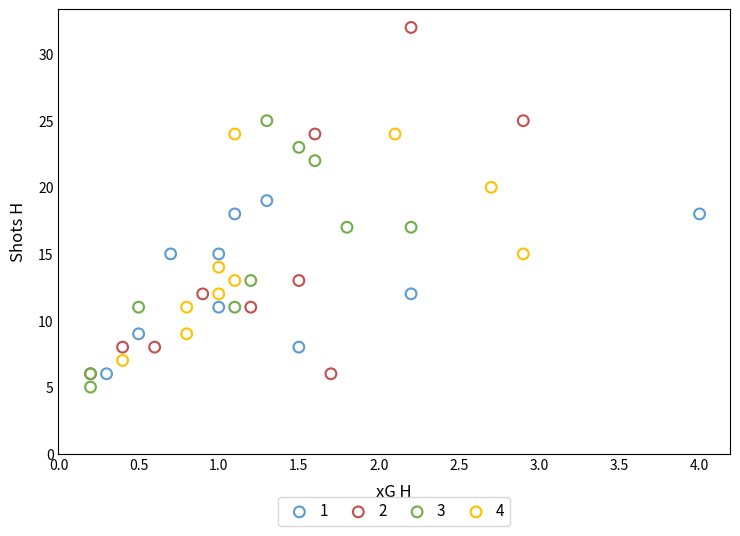

Which series contains the highest Y value?

2